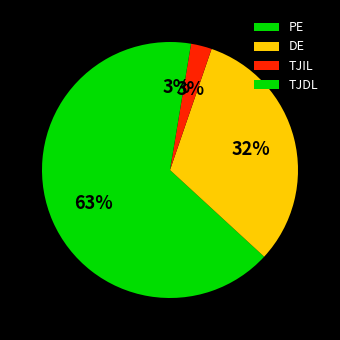

To the nearest percent, what percentage of the pie is DE?

32%